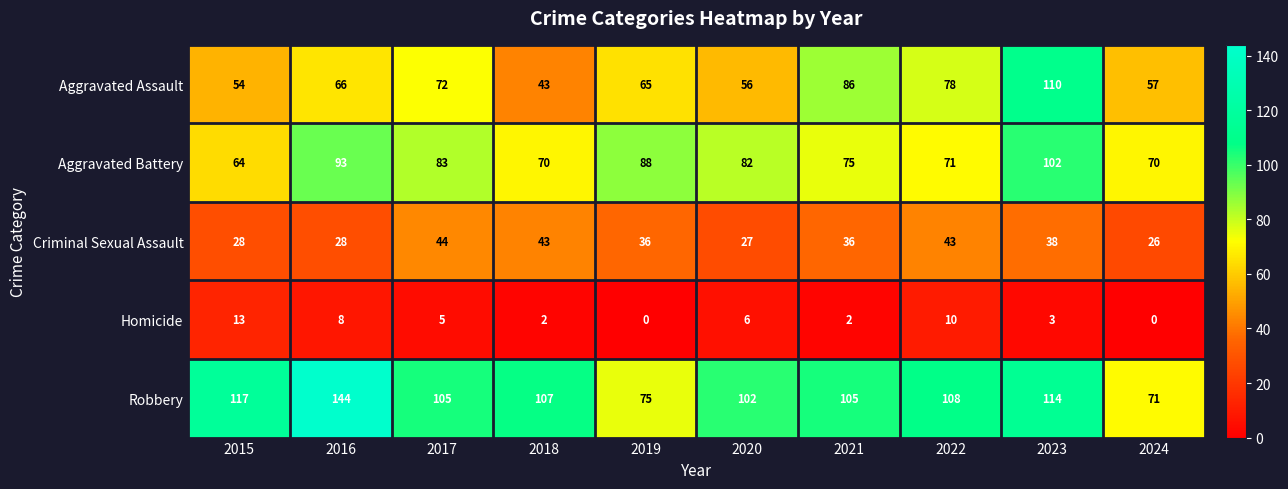

At which category does the chart reach its peak across all series?

2016